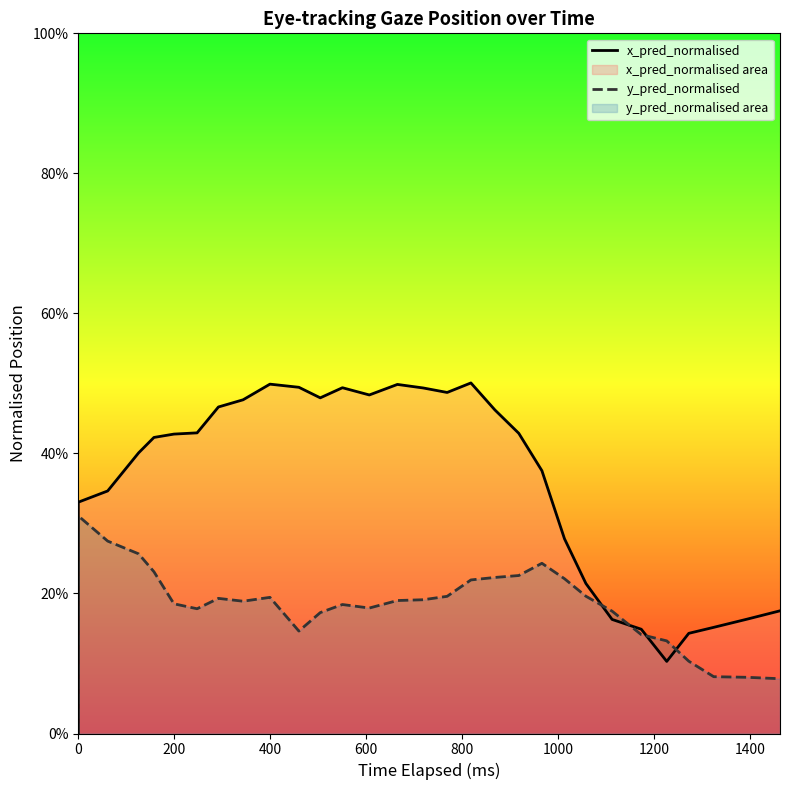

What is the value of the y_pred_normalised point at the 17th from the left?

0.2